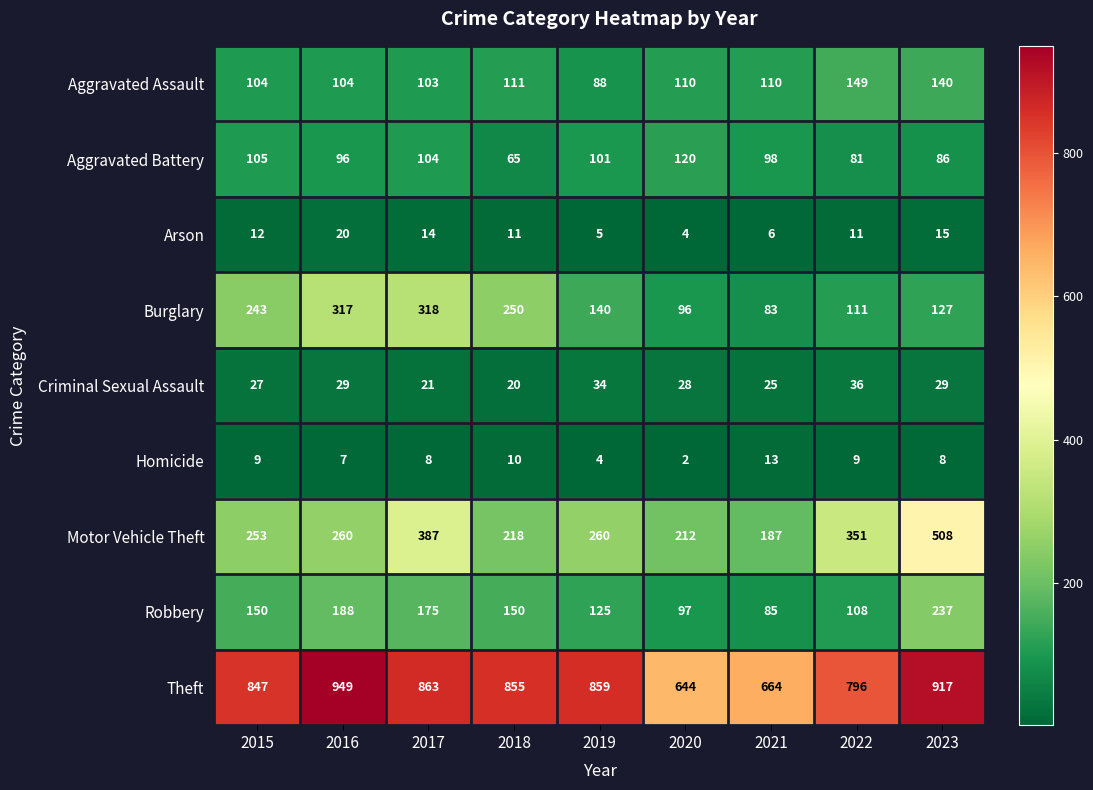

The value of Motor Vehicle Theft at 2016 is 260. True or false?

True